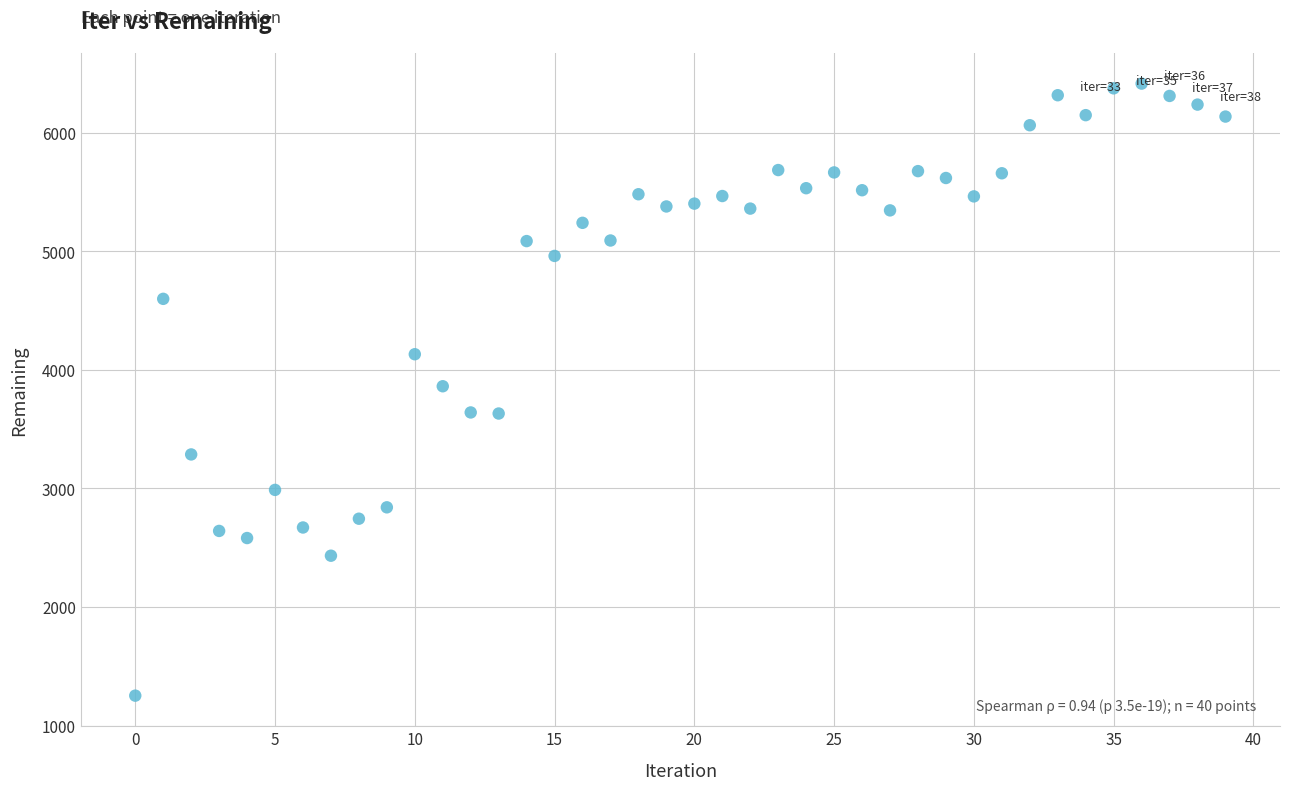

What is the range of Y values (max minus min)?

5161